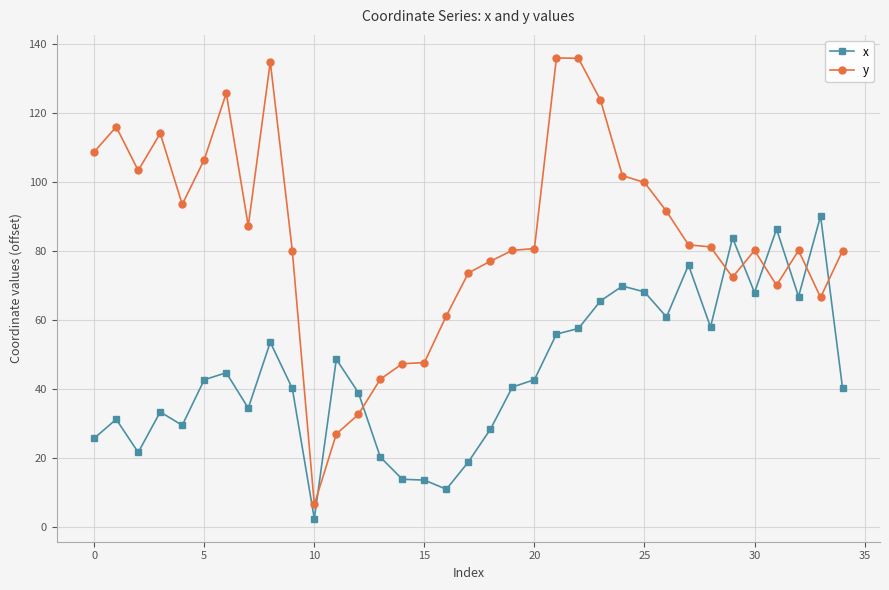

Which series has the largest range (max minus min)?

y